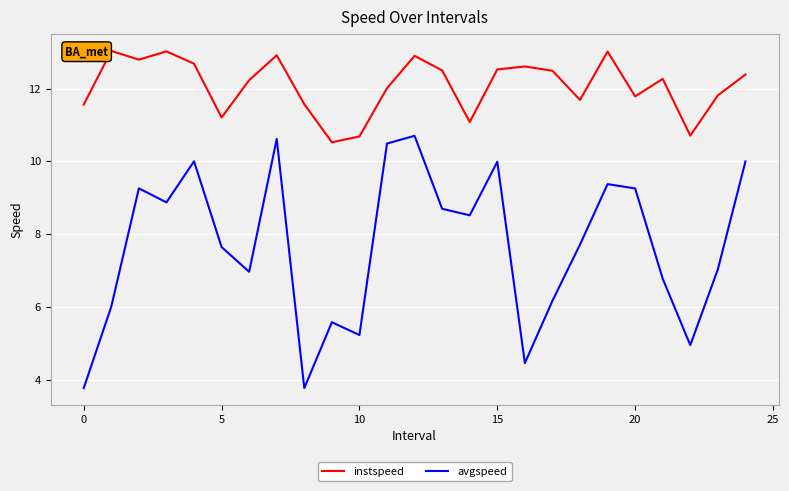

True or false: instspeed and avgspeed cross at least once.

False